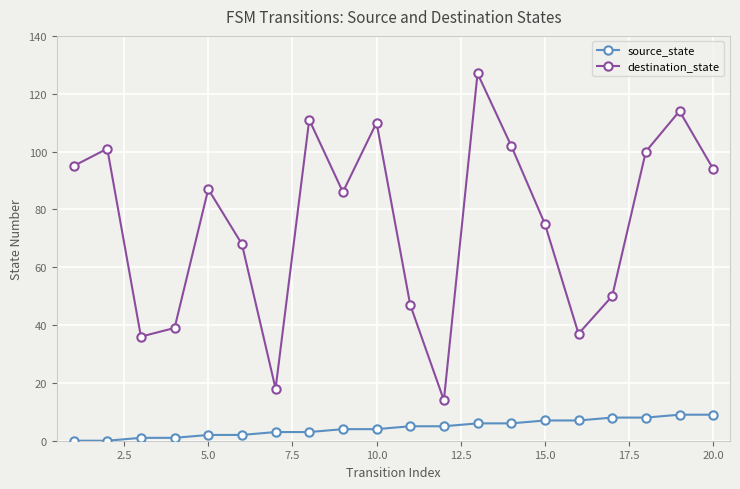

Does the chart display data point markers on the line(s)?

Yes